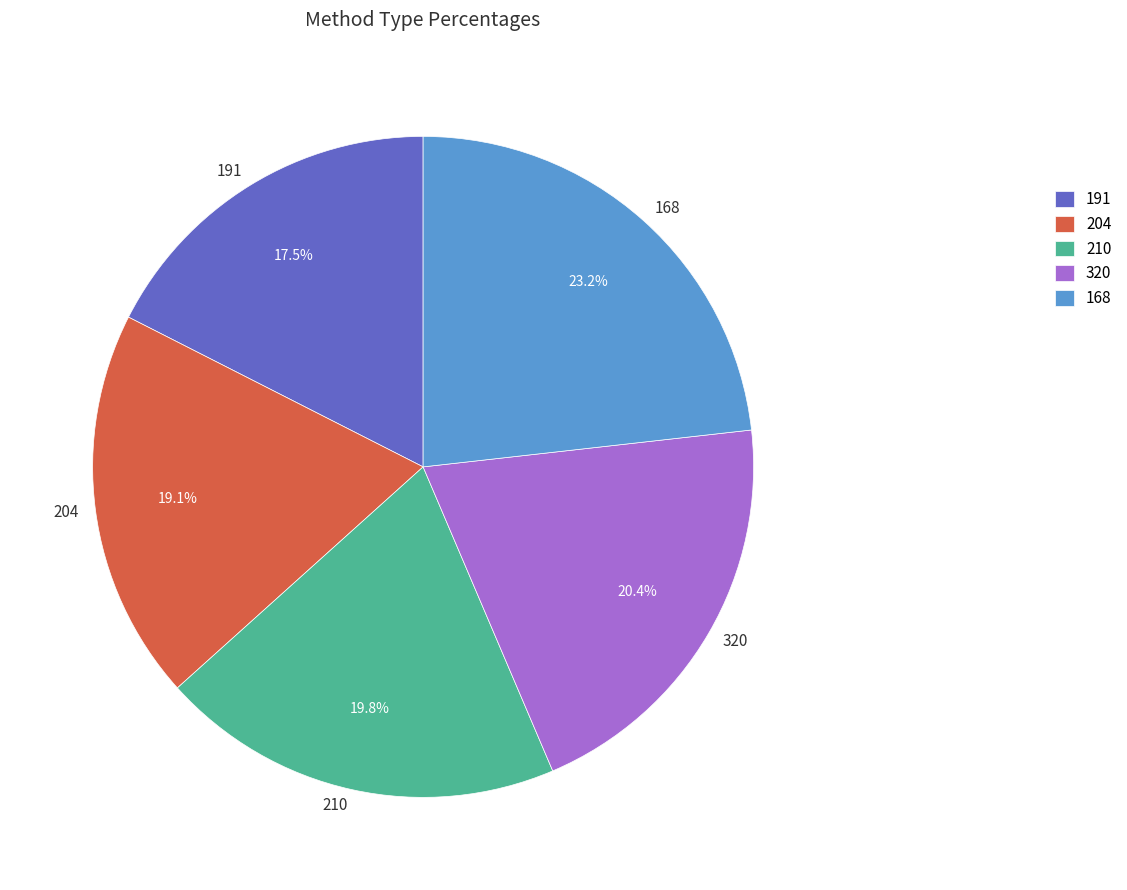

Count the number of slices in the pie.

5